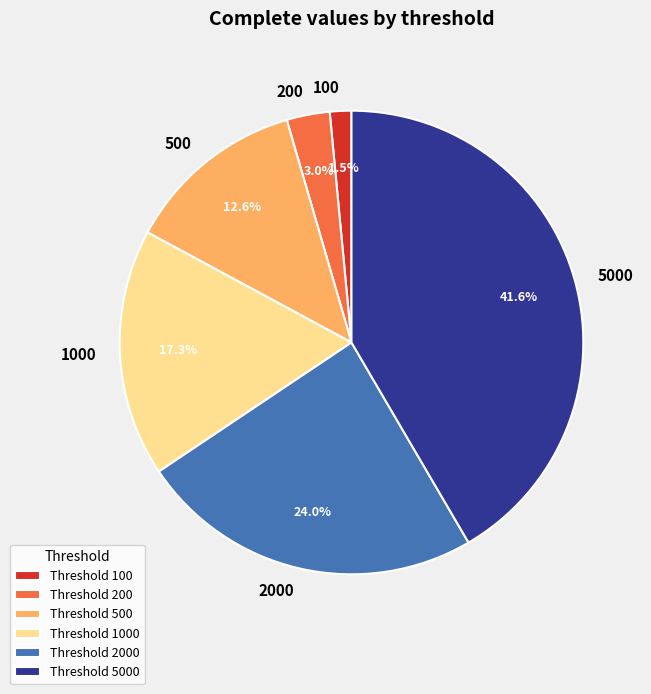

What is the ratio of the value at 2000 to the value at 5000?

0.6